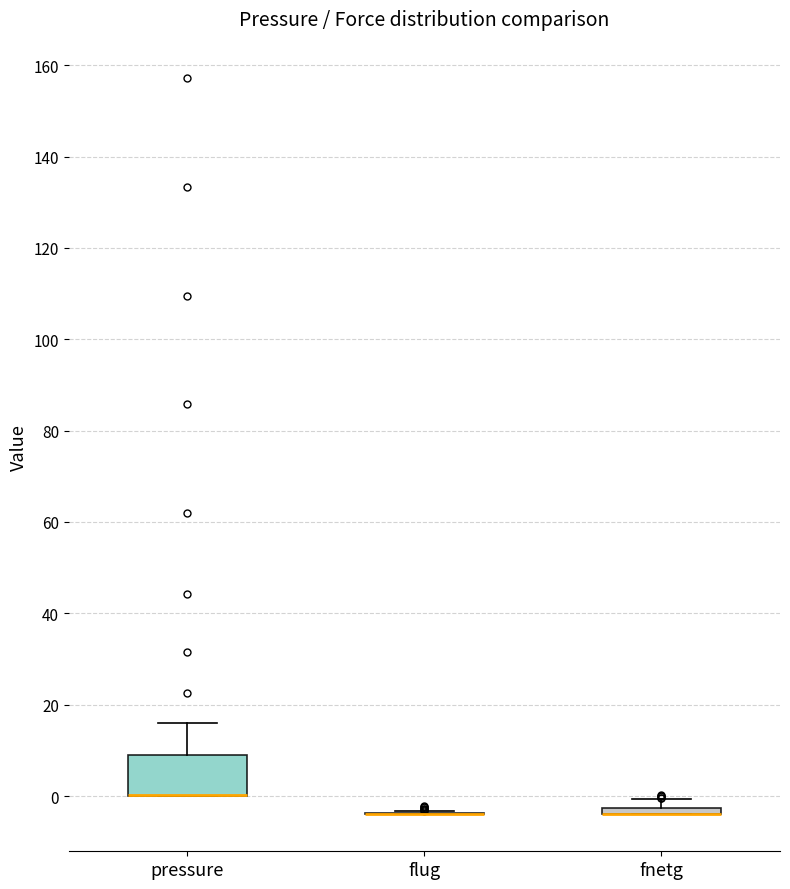

Comparing the boxes themselves (not the whiskers), which one is the tallest?

pressure